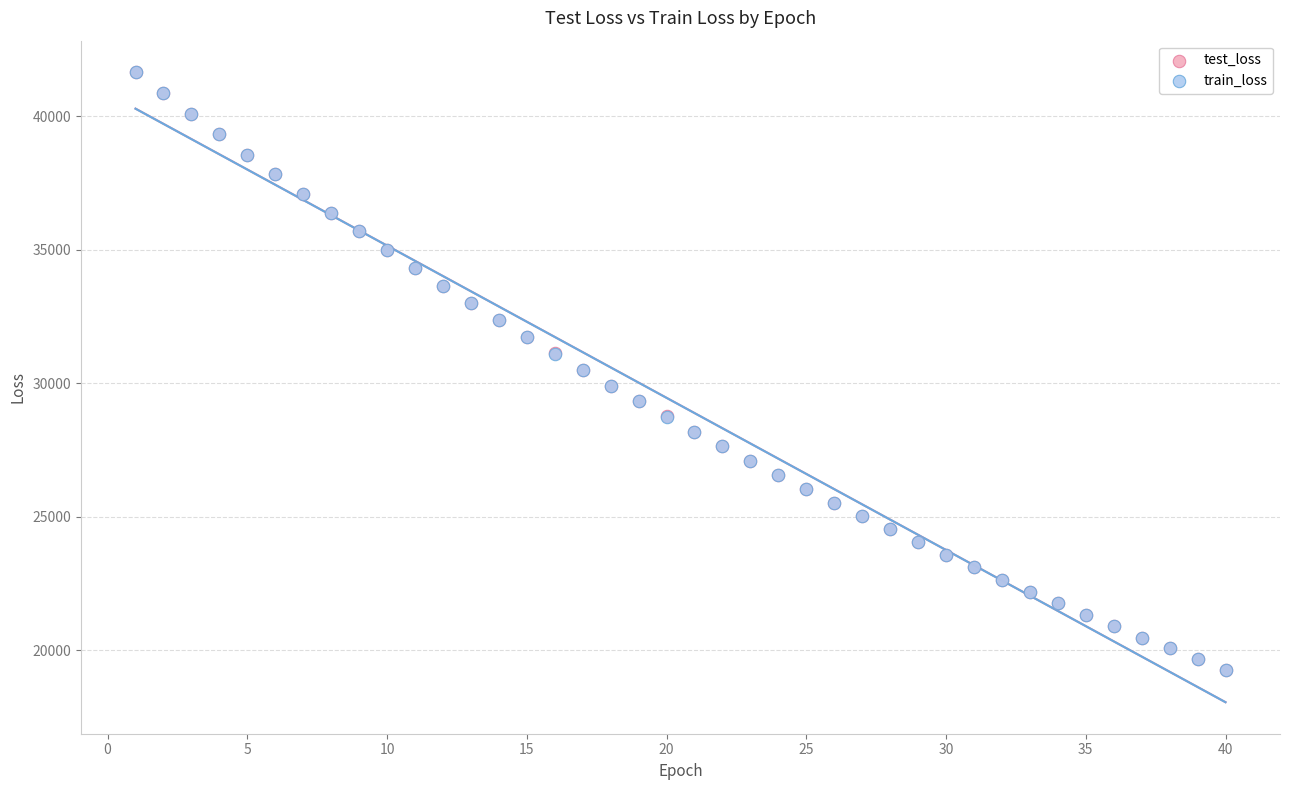

What are all the series names shown in the legend?

test_loss, train_loss